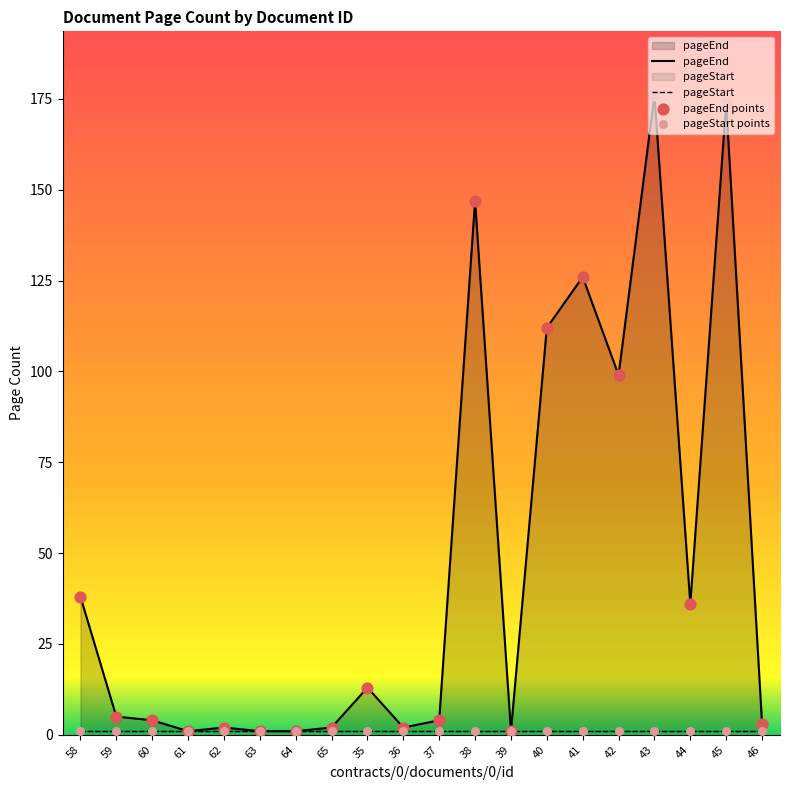

Is the value of pageEnd at 45 greater than the value of pageEnd points at 62?

Yes